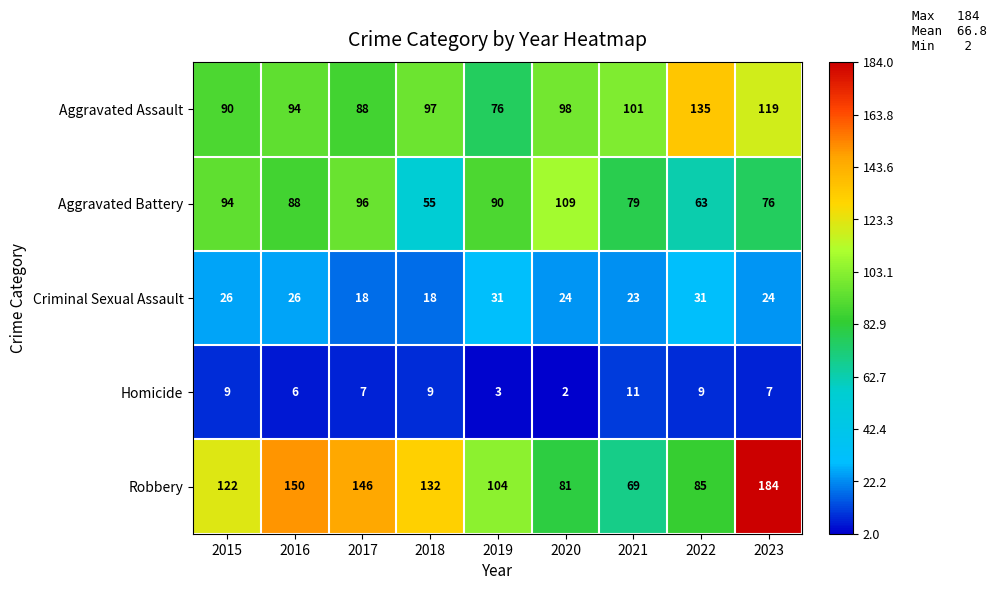

List the labels in order of Robbery value, largest first.

2023, 2016, 2017, 2018, 2015, 2019, 2022, 2020, 2021